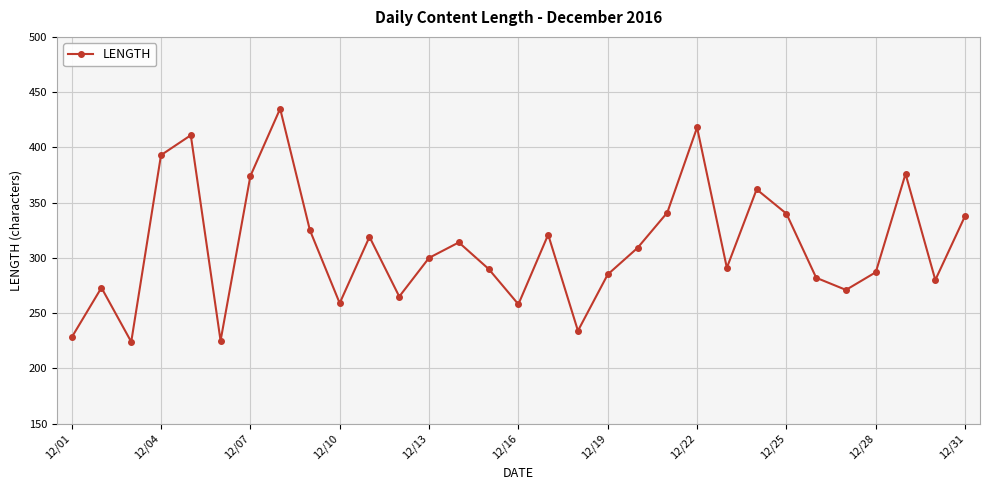

Count the number of data series in this chart.

1